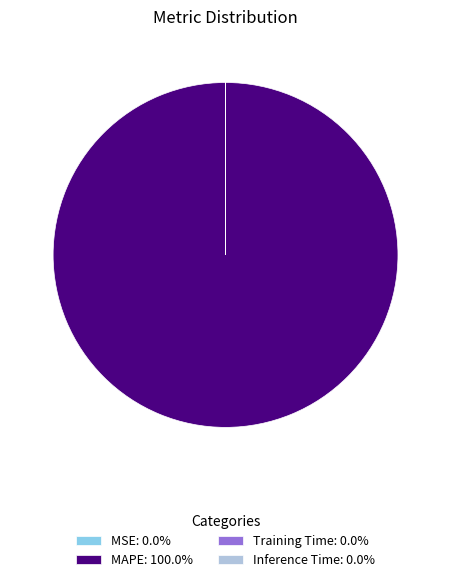

Does MAPE: 100.0% represent more than half of the total?

Yes